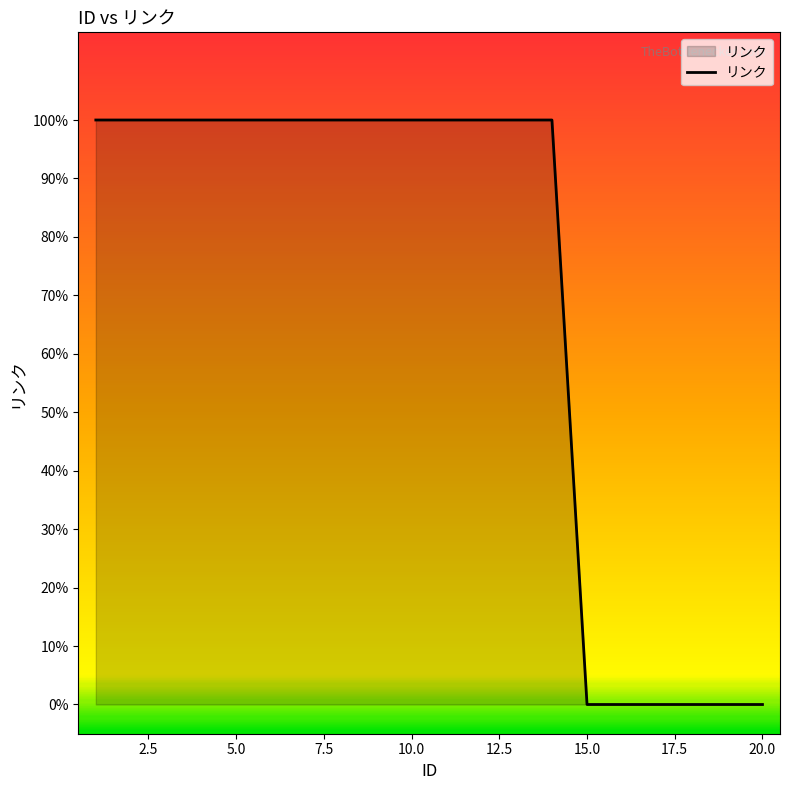

Does the chart have visible grid lines?

No